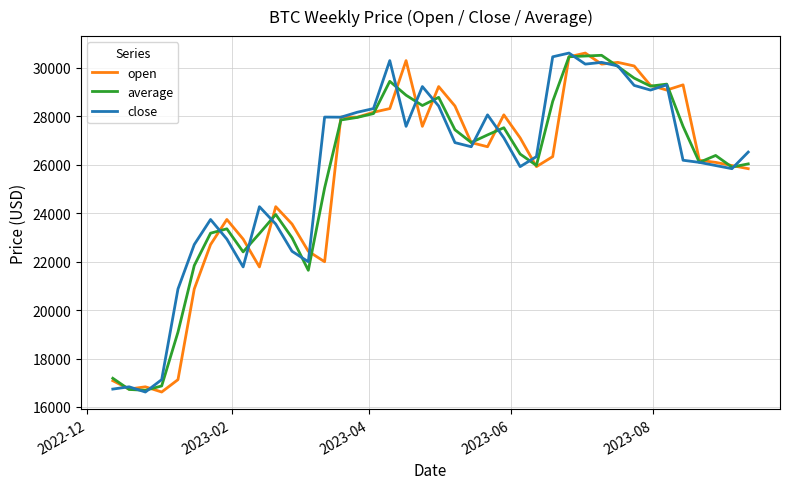

What is the lowest value of the average series?

16688.7